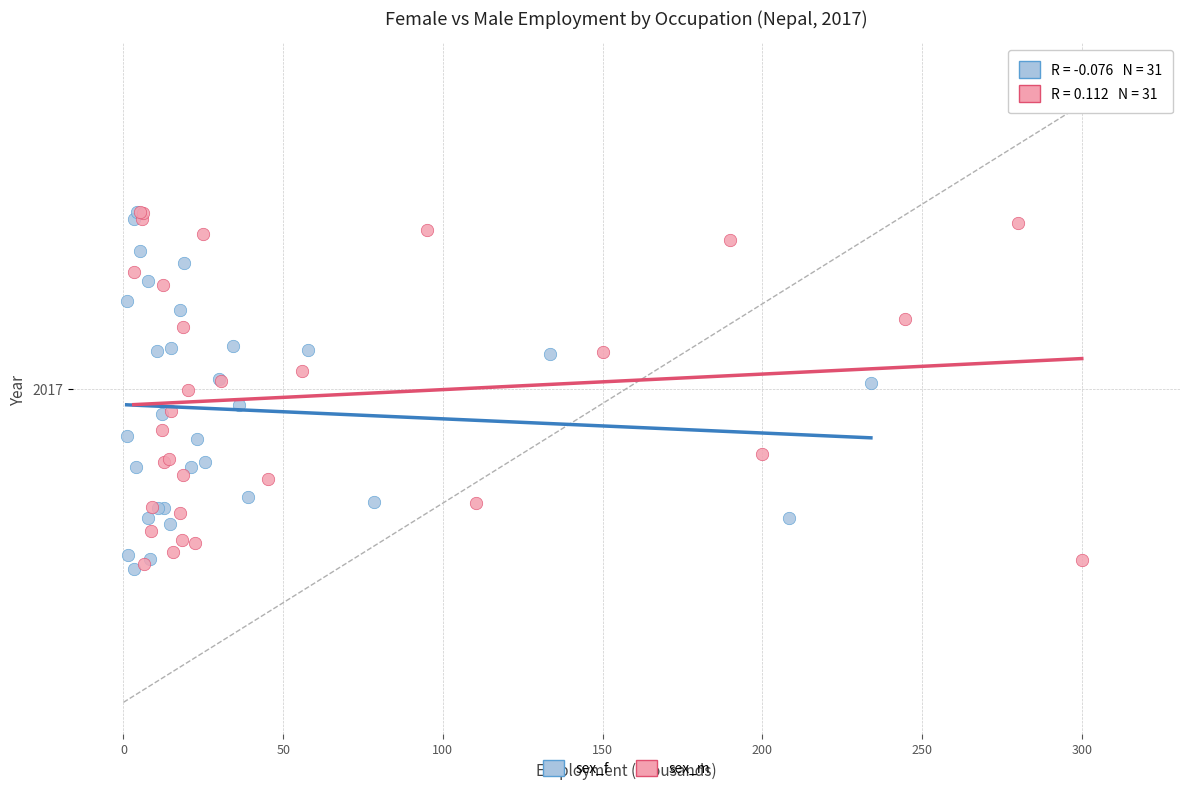

What are all the series names shown in the legend?

sex_f, sex_m